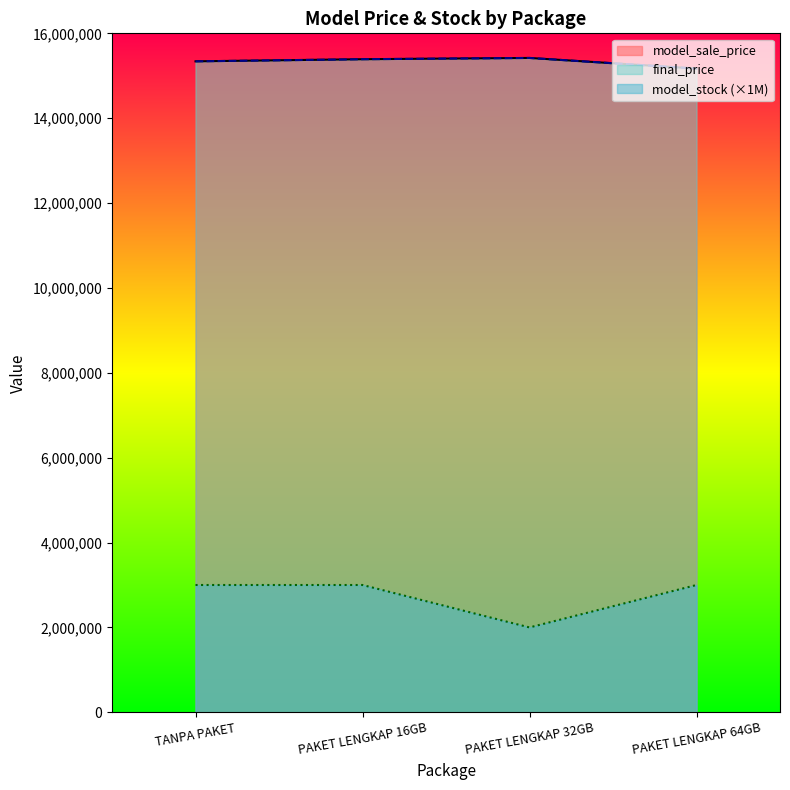

Which category has the highest value in the model_stock series?

TANPA PAKET